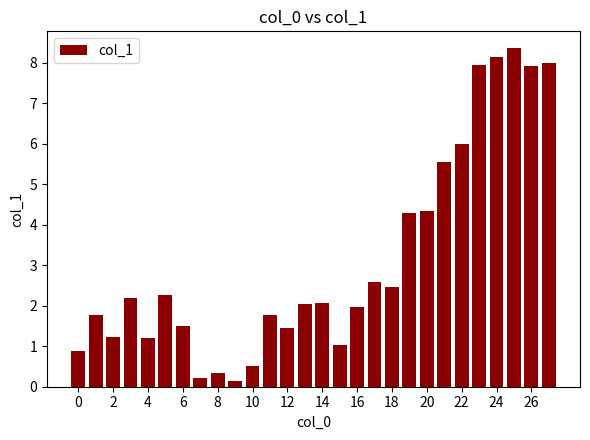

What is the maximum value shown in the chart?

8.4